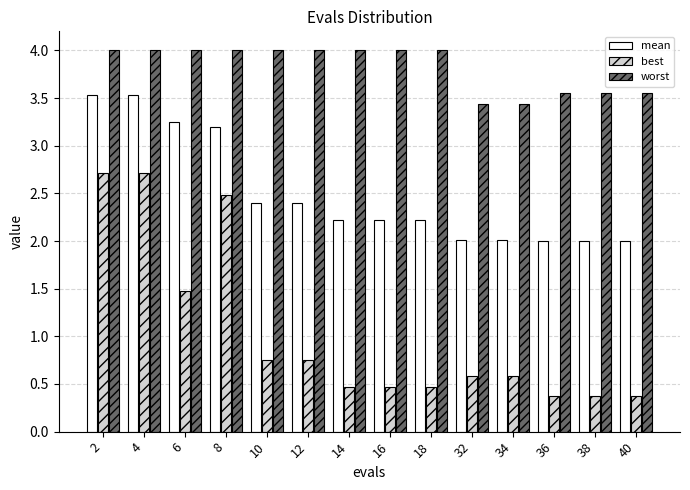

Which series changed the most between 10 and 32?

worst